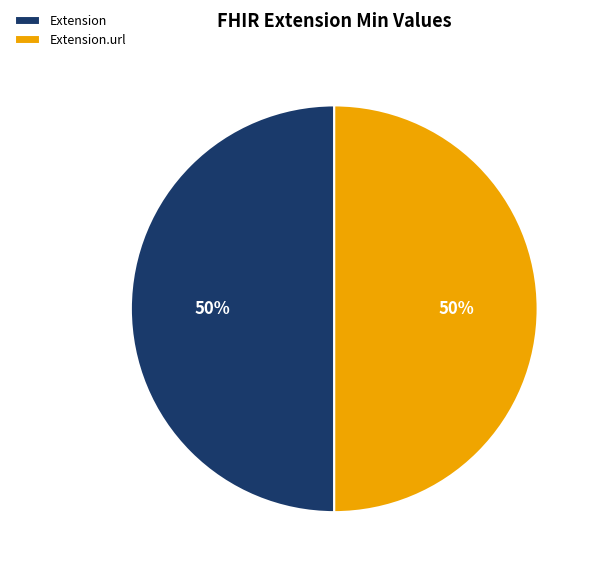

Approximately how many times larger is the value at Extension.url compared to Extension?

1.0